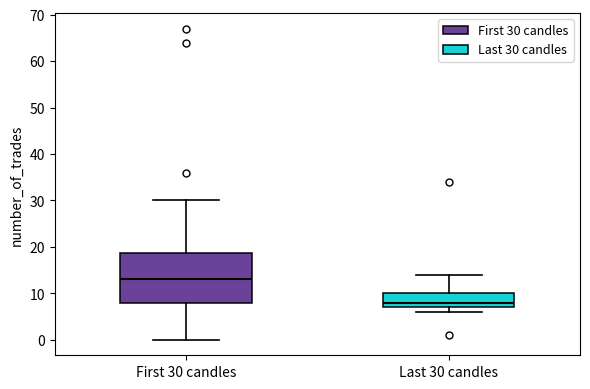

Reading left to right, read every box against the y-axis: the position of its median line, the range the box covers, and the ends of its whiskers. The values are not printed on the chart, so give them approximately, as read against the axis.

First 30 candles: median 13, box 8 to 19, whiskers 0 to 30
Last 30 candles: median 8, box 7 to 10, whiskers 6 to 14